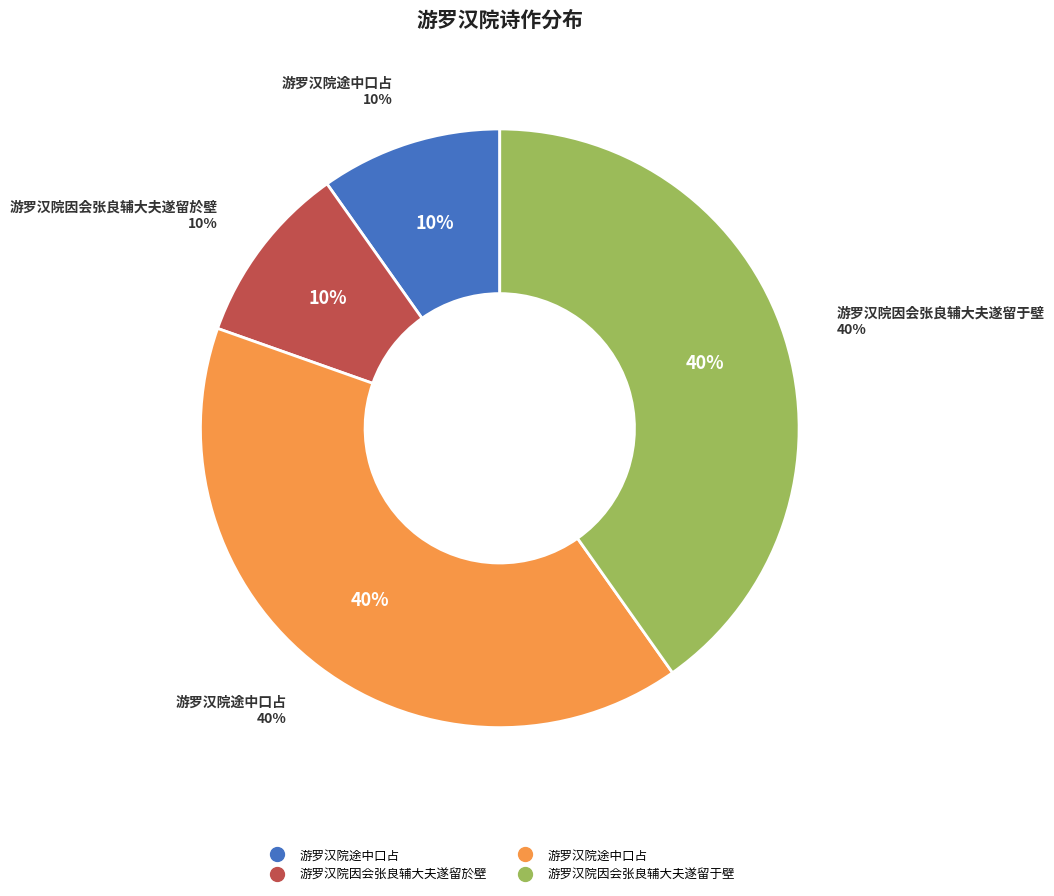

To the nearest percent, what is the difference between the largest and smallest slice percentages?

30%